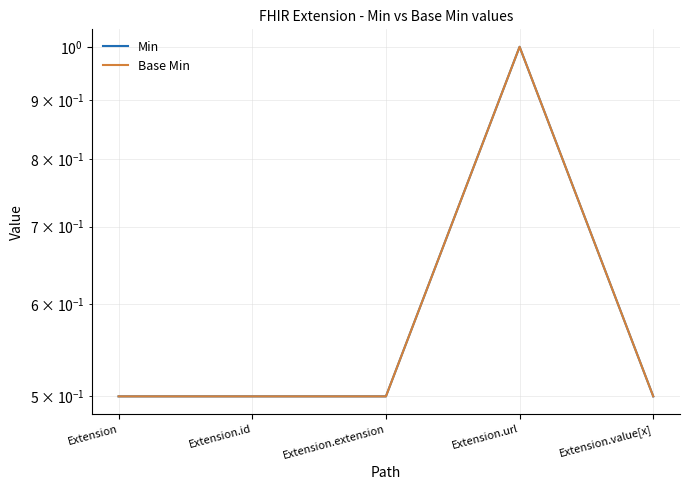

Which series changed the most between Extension.url and Extension.value[x]?

Min